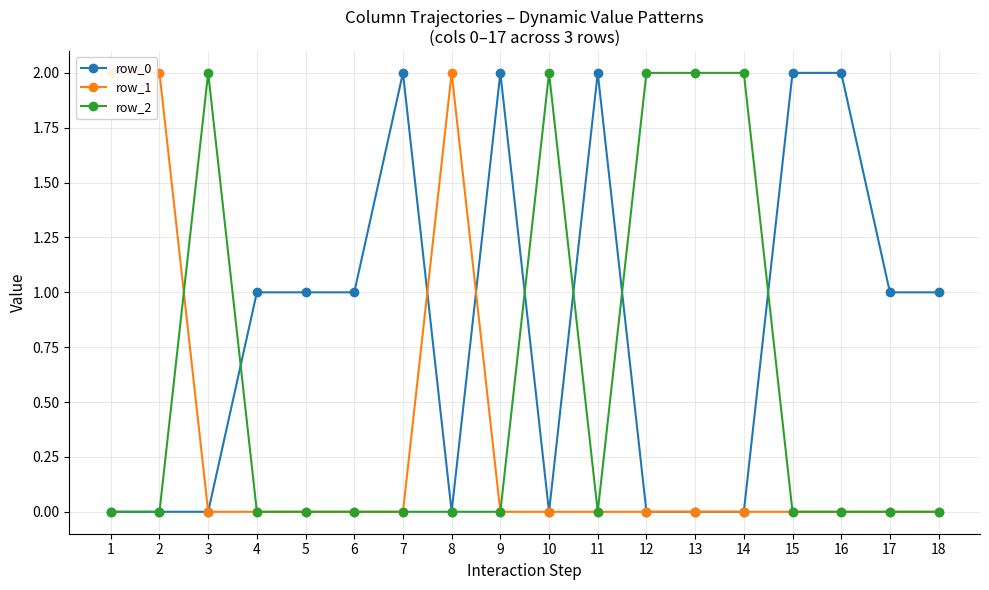

How many series are shown in this chart?

3